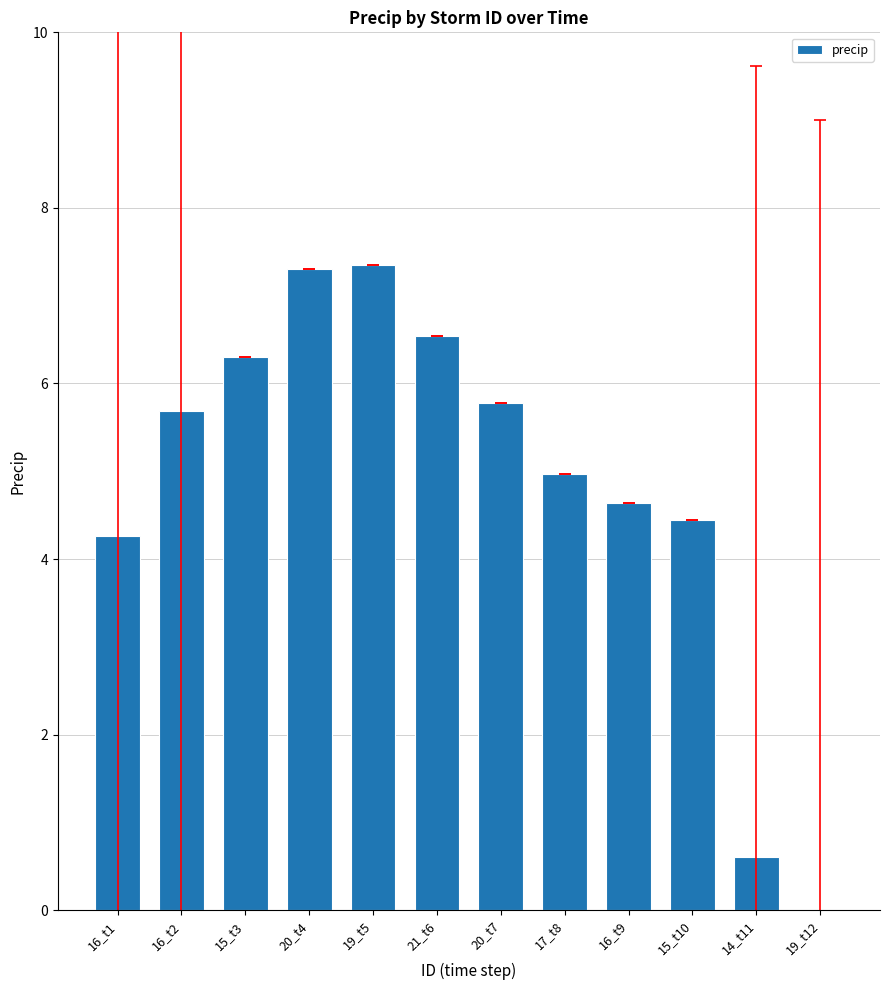

Reading left to right, transcribe all the data shown in this chart.

4.3	5.7	6.3	7.3	7.3	6.5	5.8	5.0	4.6	4.4	0.6	0.0